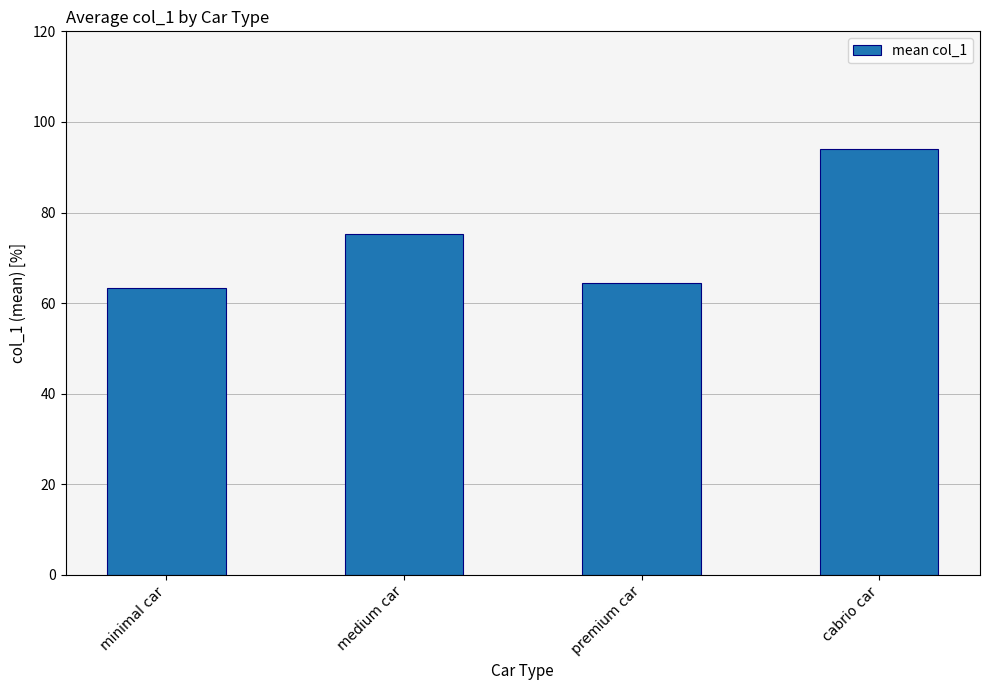

Reading left to right, transcribe all the data shown in this chart.

minimal car=63.3	medium car=75.2	premium car=64.5	cabrio car=94.0